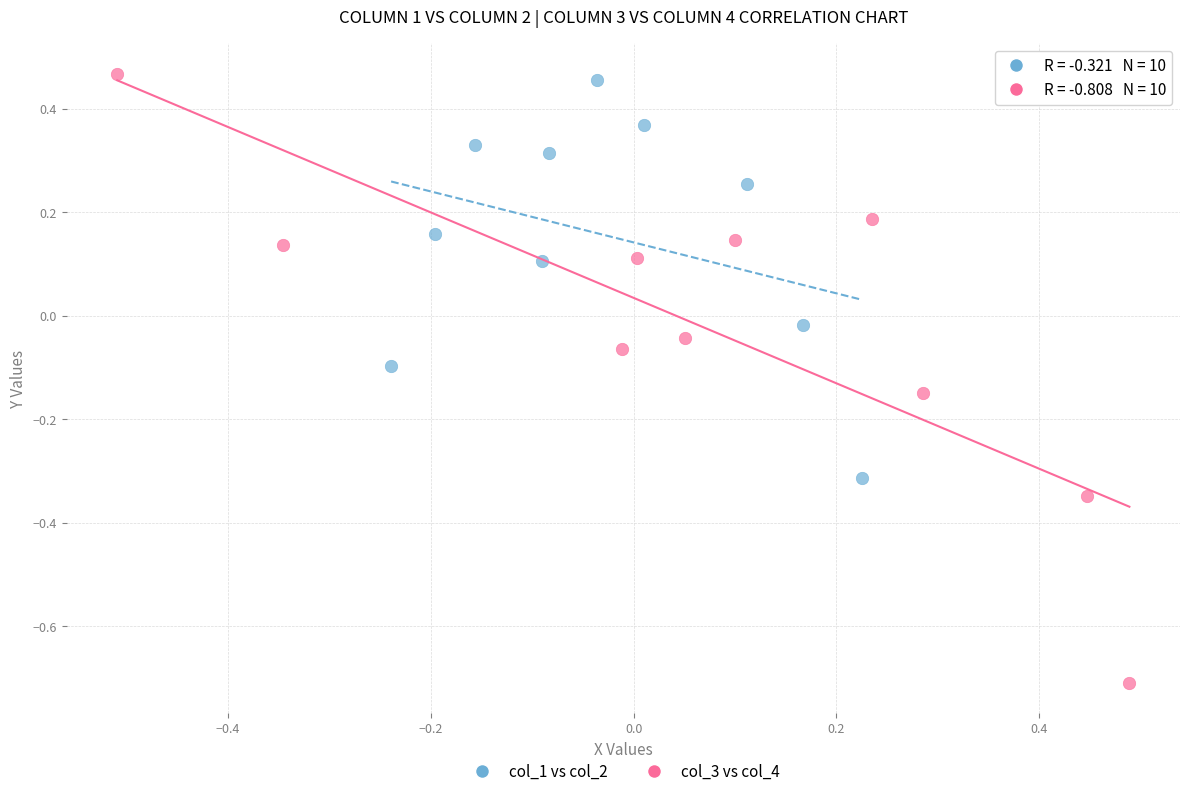

Which series reaches the minimum Y coordinate?

col_3 vs col_4